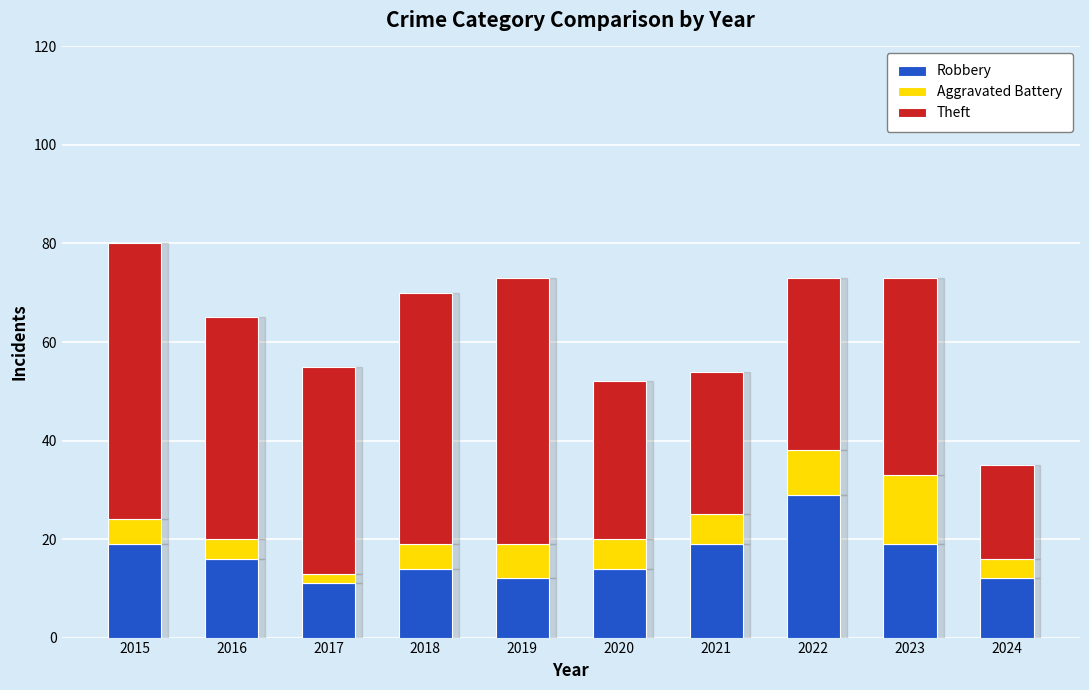

Are the bars grouped side by side (vs. stacked)?

No